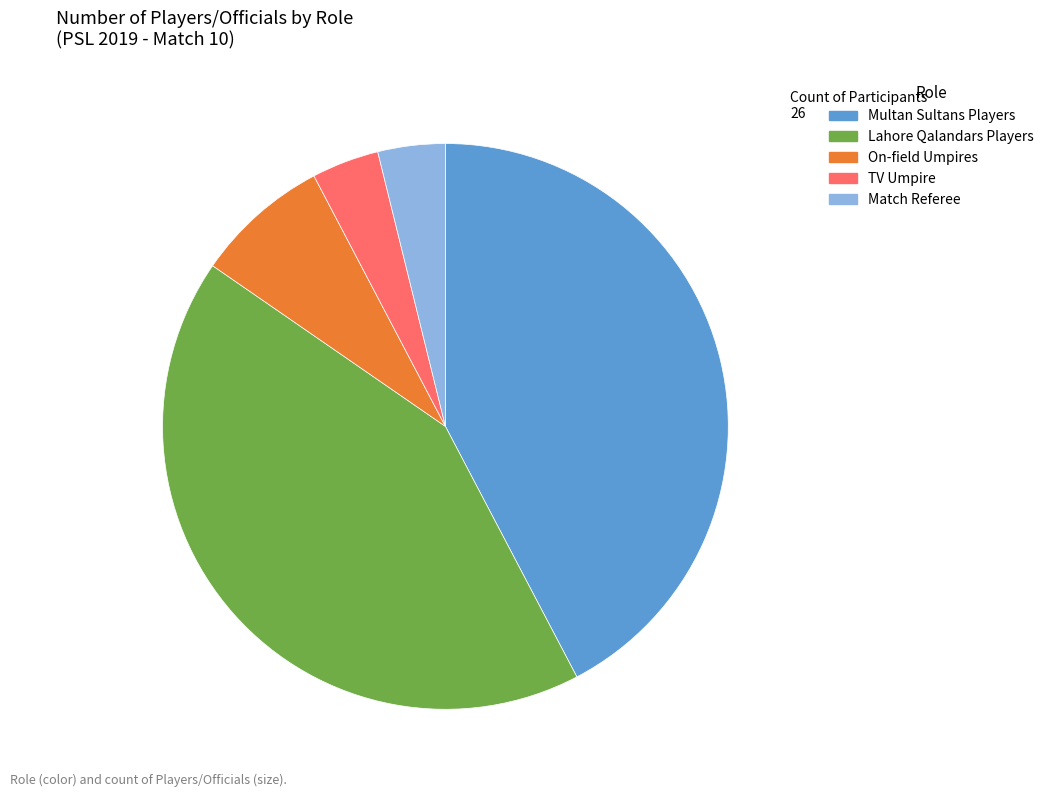

Does any single category account for the majority?

No